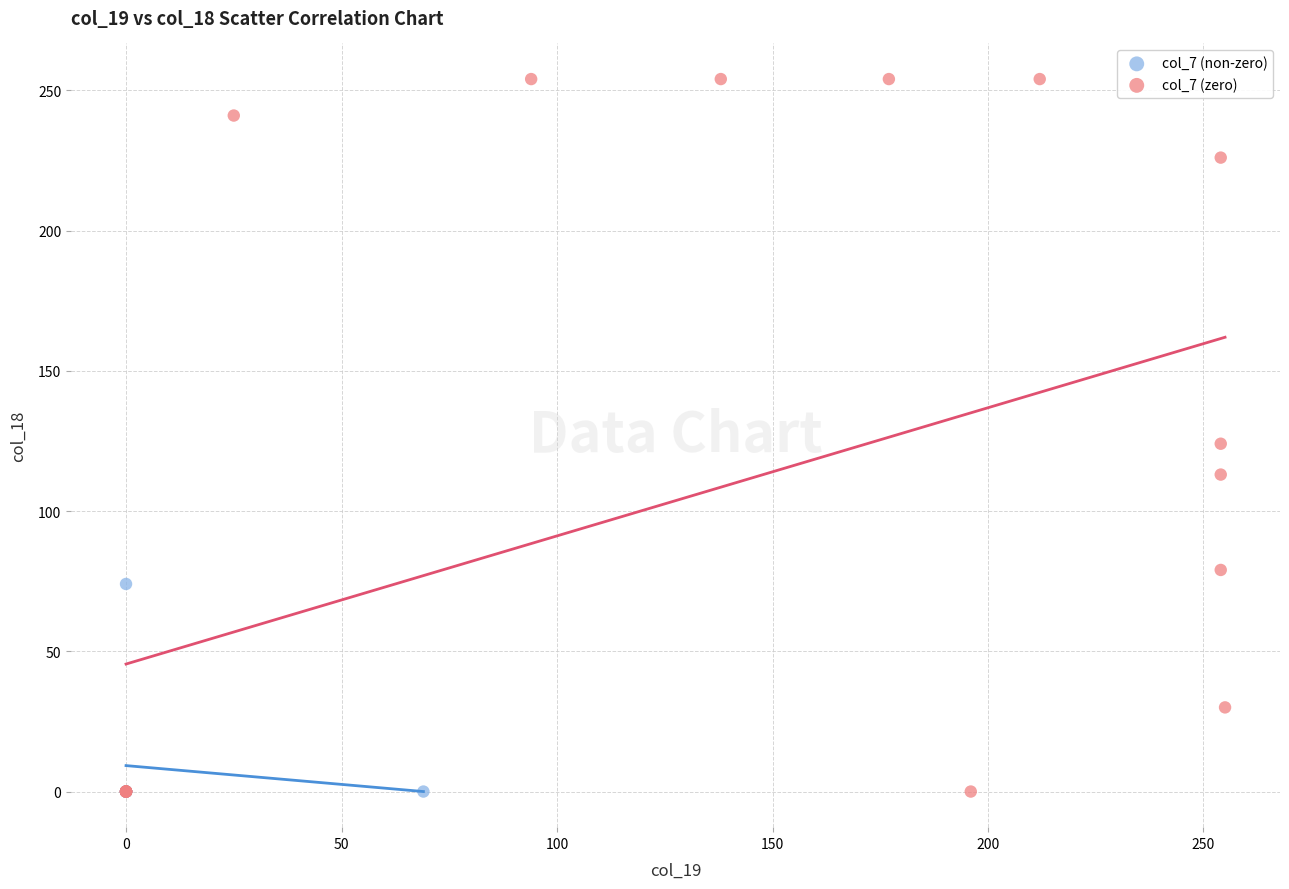

Which series reaches the maximum Y coordinate?

col_7 (zero)